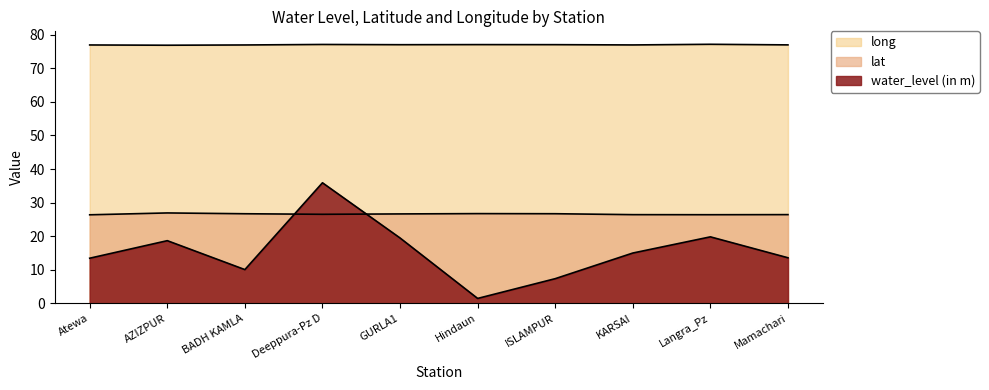

At which label is water_level (in m) closest to 18?

AZIZPUR